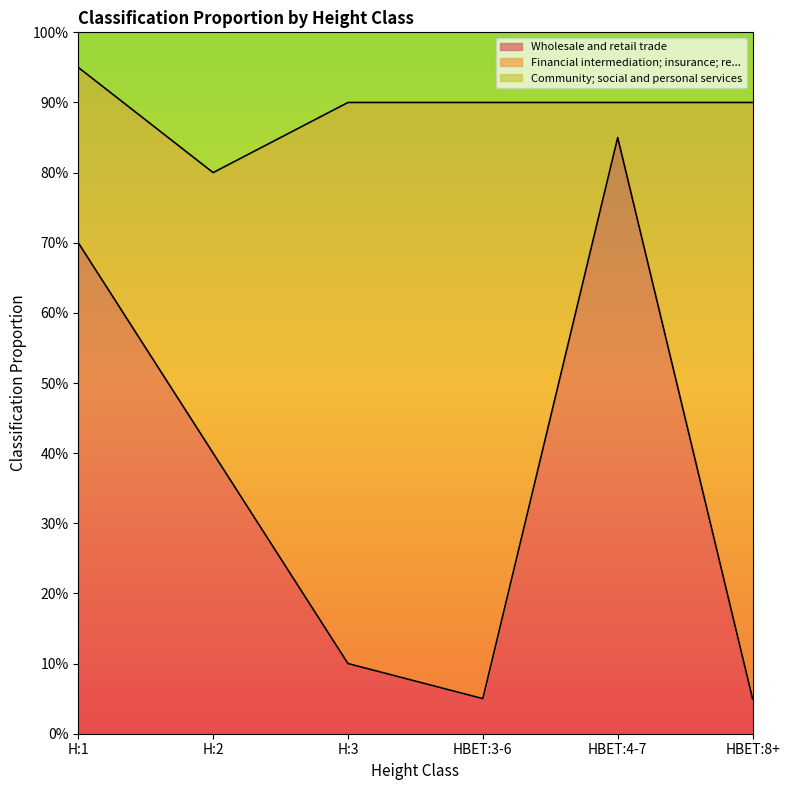

What is the difference between the second highest and second lowest values in the Wholesale and retail trade series?

0.6